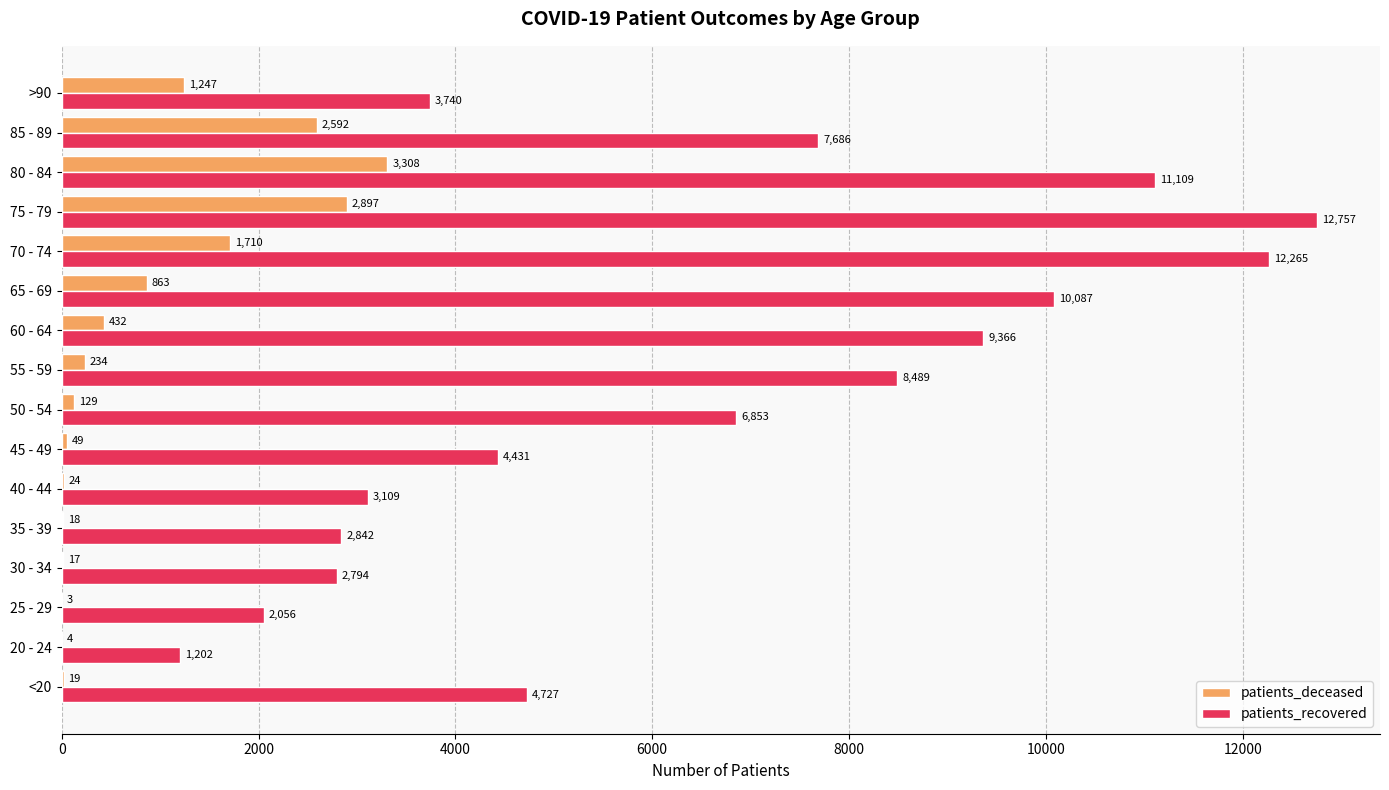

At which category does the chart reach its peak across all series?

75 - 79